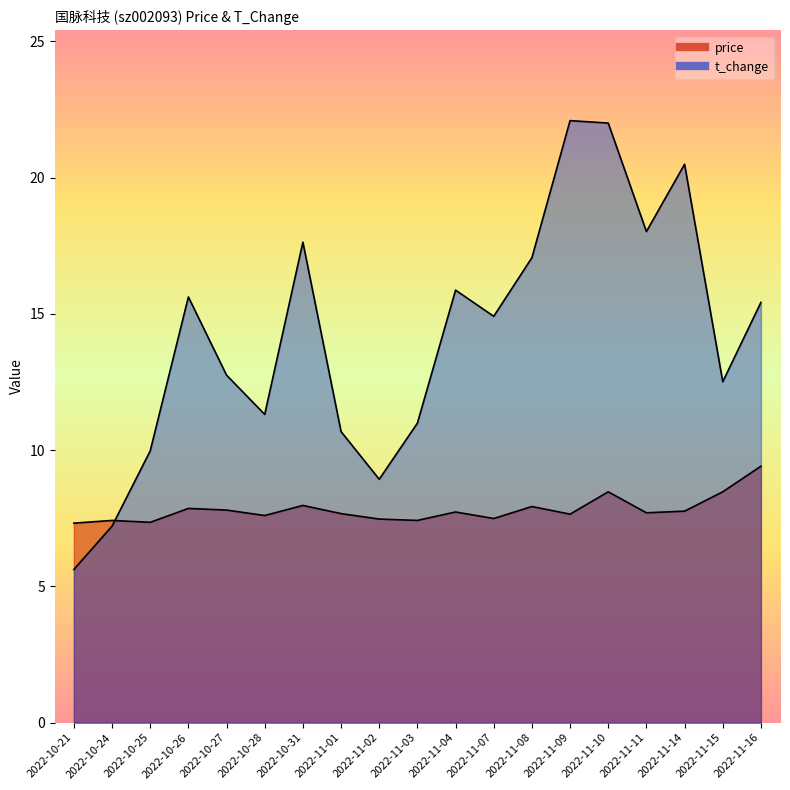

Rank the categories by price value from highest to lowest.

2022-11-16, 2022-11-10, 2022-11-15, 2022-10-31, 2022-11-08, 2022-10-26, 2022-10-27, 2022-11-14, 2022-11-04, 2022-11-11, 2022-11-01, 2022-11-09, 2022-10-28, 2022-11-07, 2022-11-02, 2022-10-24, 2022-11-03, 2022-10-25, 2022-10-21